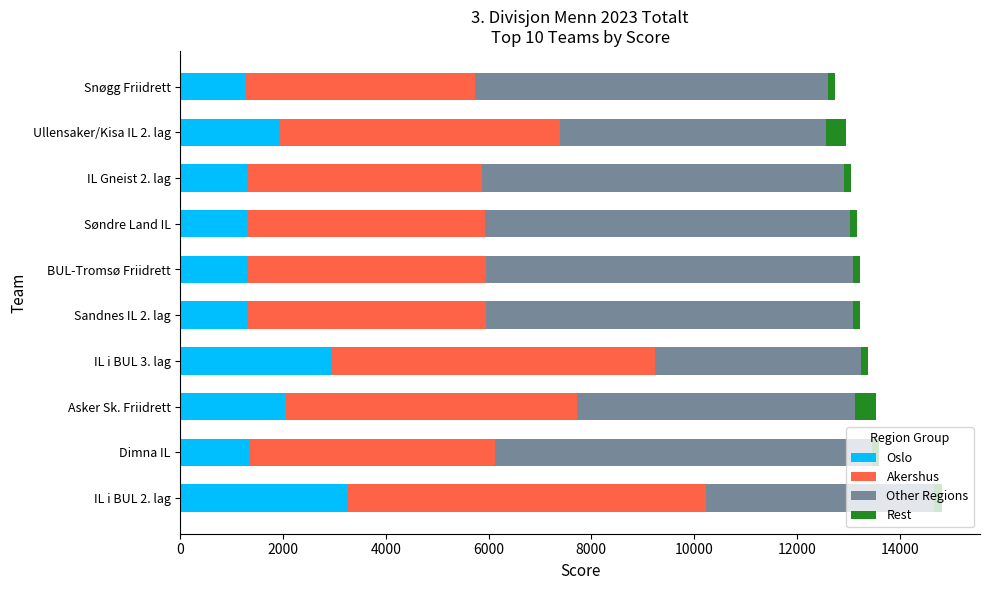

Is it true that Oslo equals 2388.5 at Dimna IL?

False